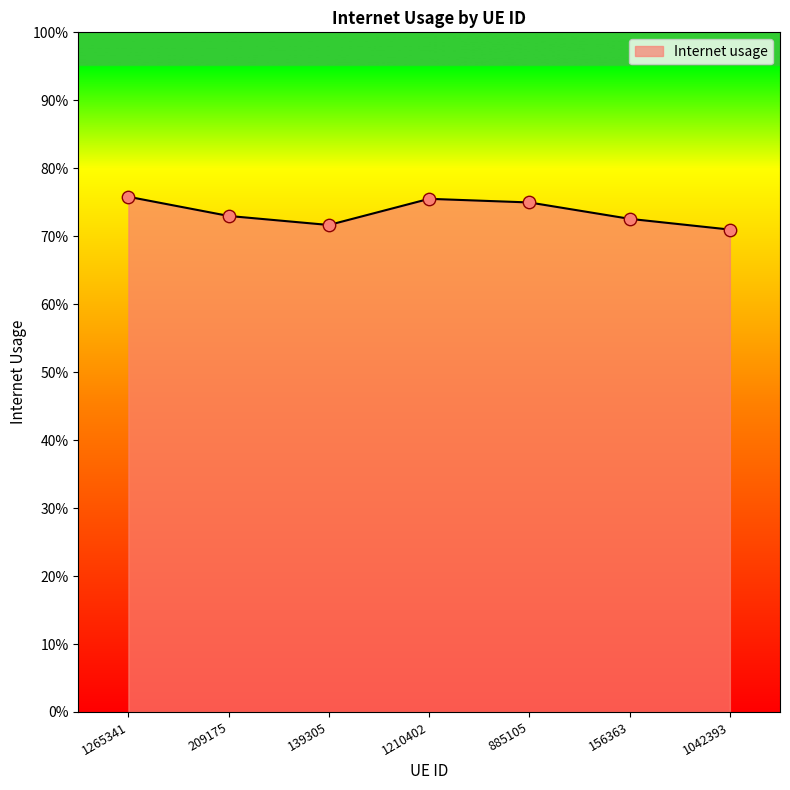

Between 209175 and 885105, which is larger?

885105